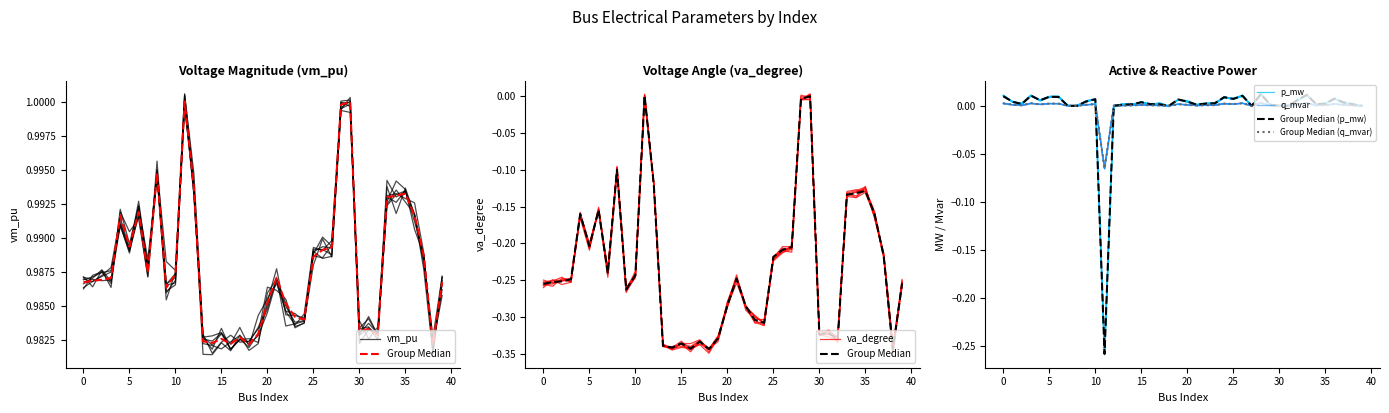

Is it true that p_mw equals 0.0 at 19?

True